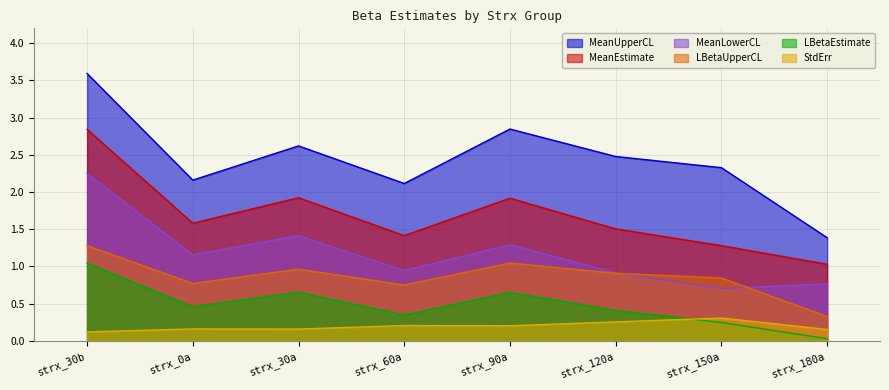

Which category has the lowest value in the MeanEstimate series?

strx_180a